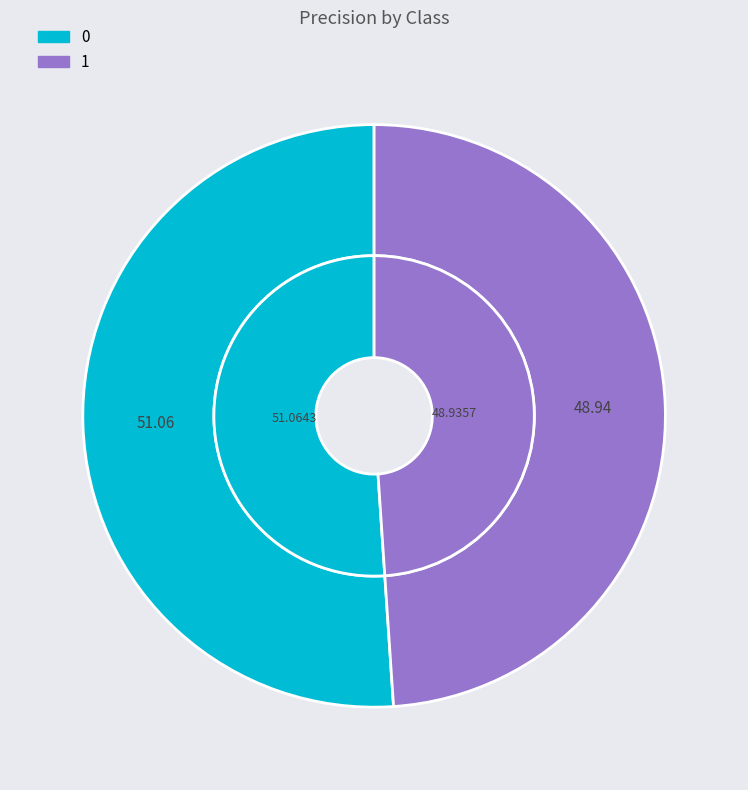

Is it true that 1 is 49% of the pie?

True